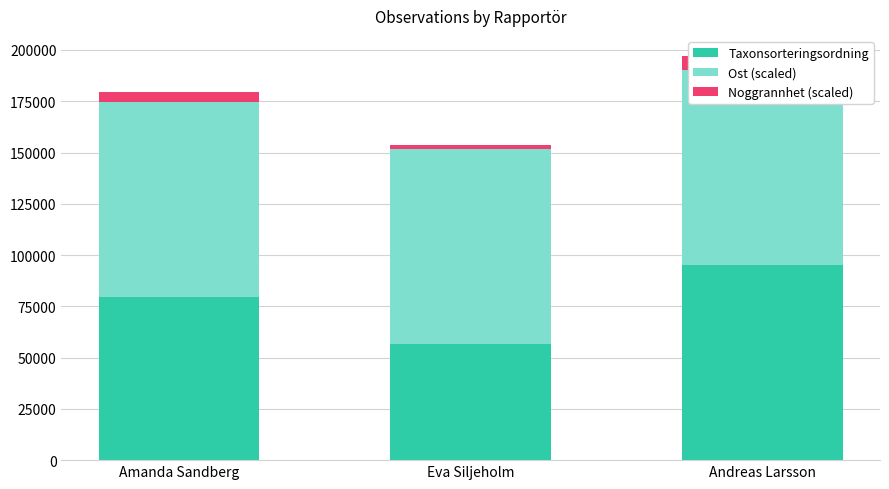

How many categories are shown in the chart?

3